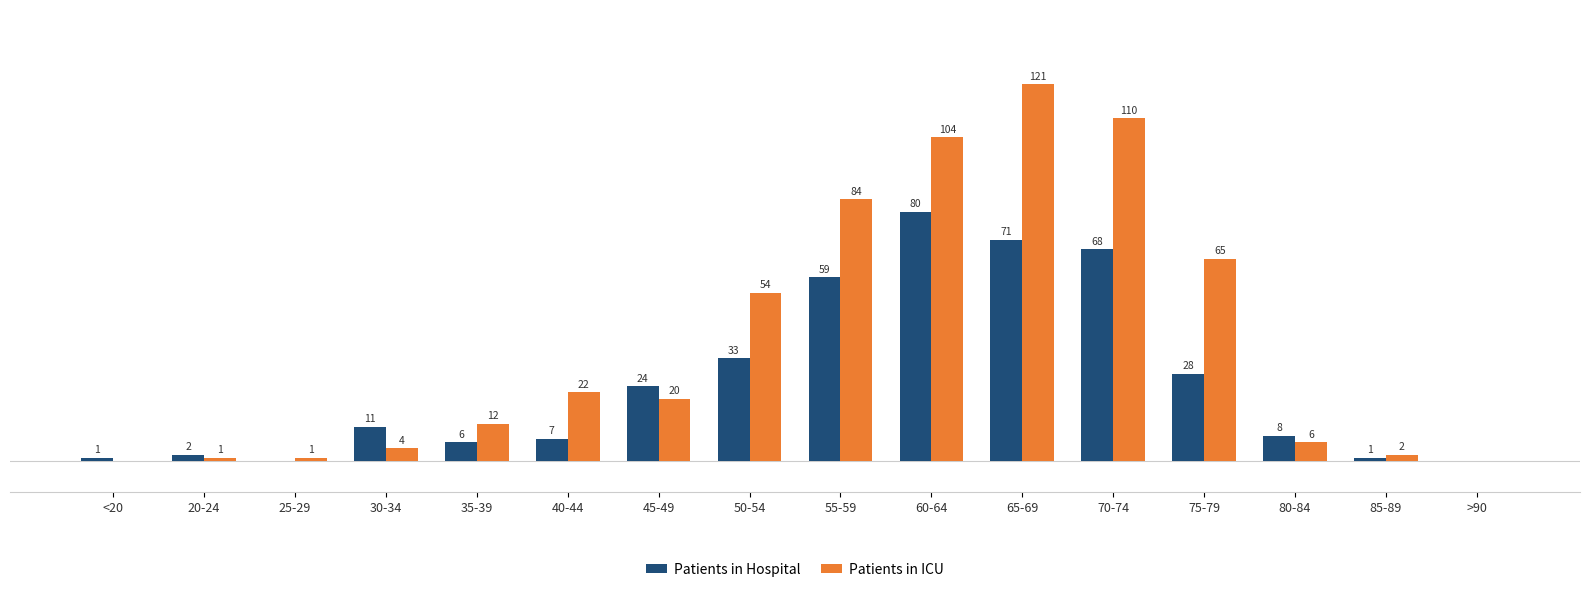

Which series has the largest range (max minus min)?

Patients in ICU